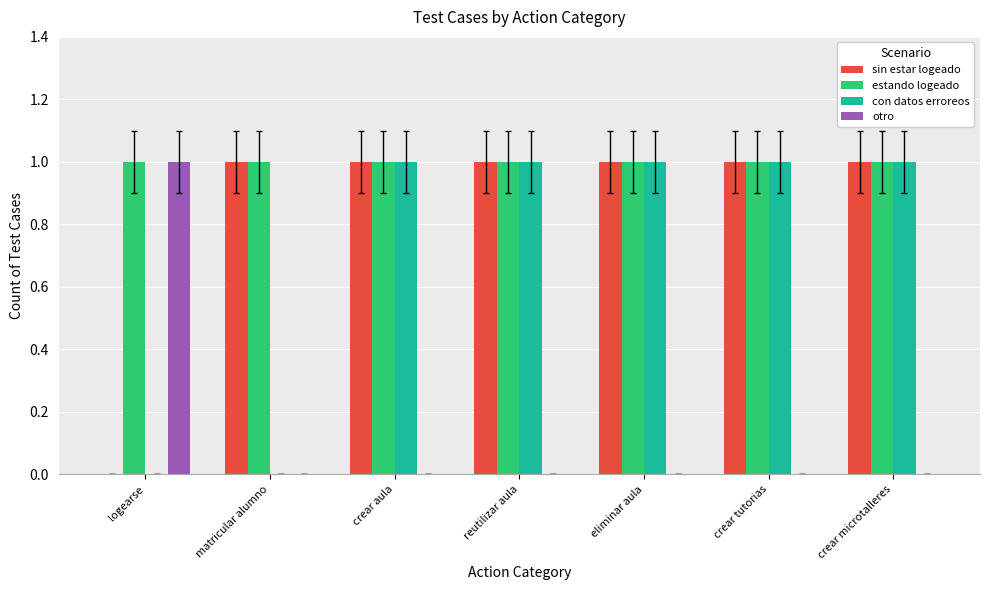

Reading left to right, list all the values displayed in this chart.

sin estar logeado: logearse=0	matricular alumno=1	crear aula=1	reutilizar aula=1	eliminar aula=1	crear tutorias=1	crear microtalleres=1
estando logeado: logearse=1	matricular alumno=1	crear aula=1	reutilizar aula=1	eliminar aula=1	crear tutorias=1	crear microtalleres=1
con datos erroreos: logearse=0	matricular alumno=0	crear aula=1	reutilizar aula=1	eliminar aula=1	crear tutorias=1	crear microtalleres=1
otro: logearse=1	matricular alumno=0	crear aula=0	reutilizar aula=0	eliminar aula=0	crear tutorias=0	crear microtalleres=0